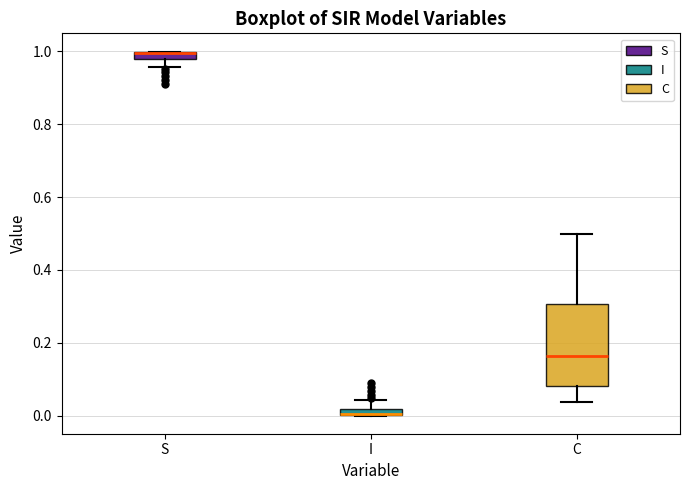

Comparing the boxes themselves (not the whiskers), which one is the tallest?

C